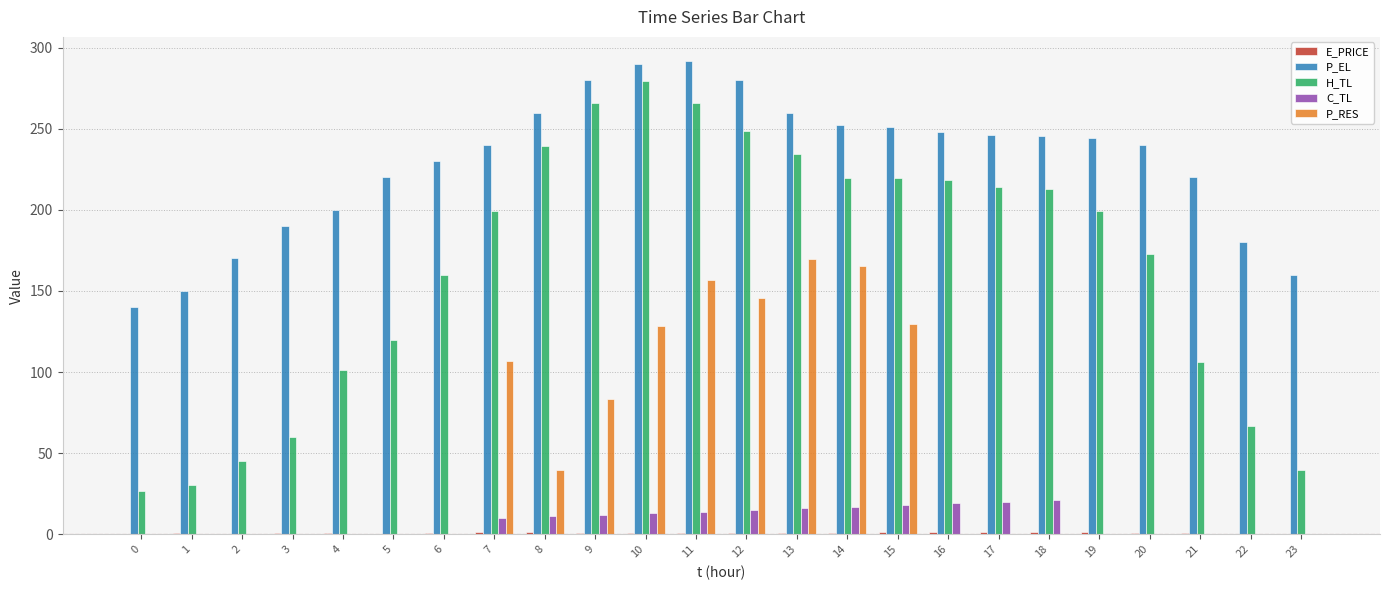

Which series changed the most between 0 and 18?

H_TL